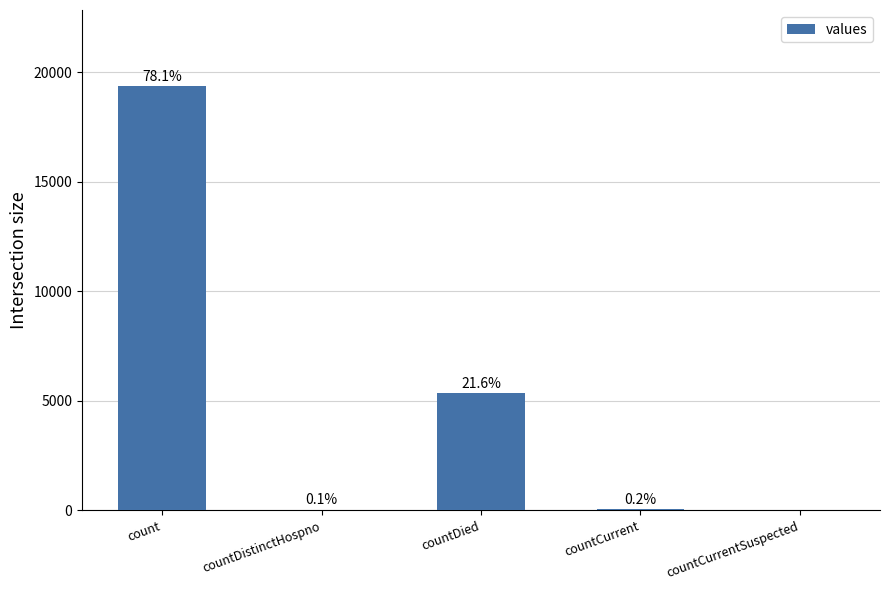

What is the value of the 1st bar from the left?

19351